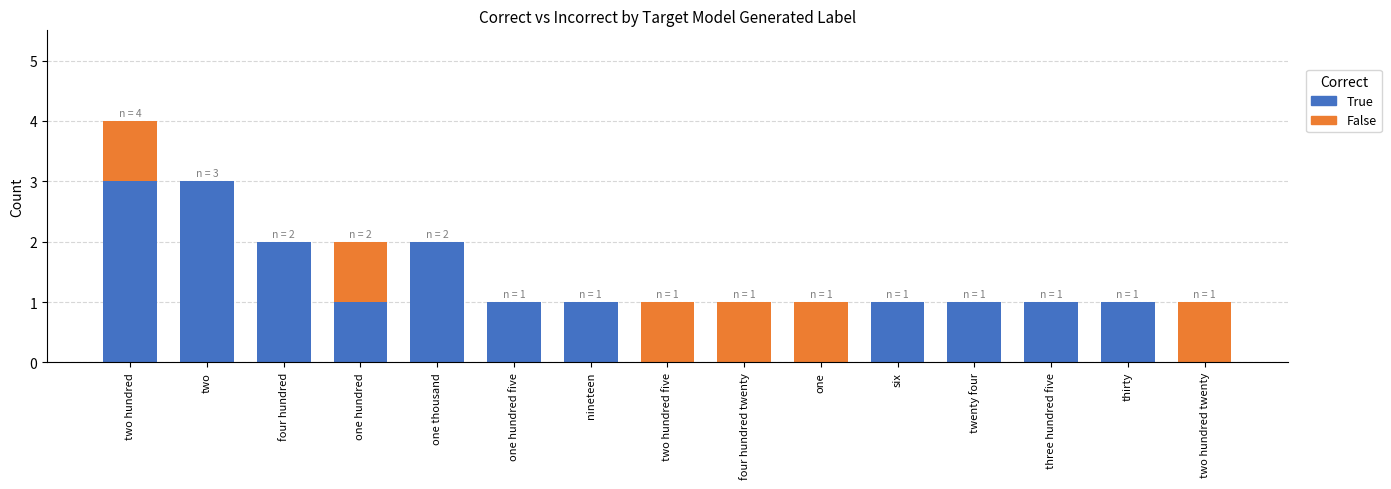

At which category is the sum across all series the highest?

two hundred